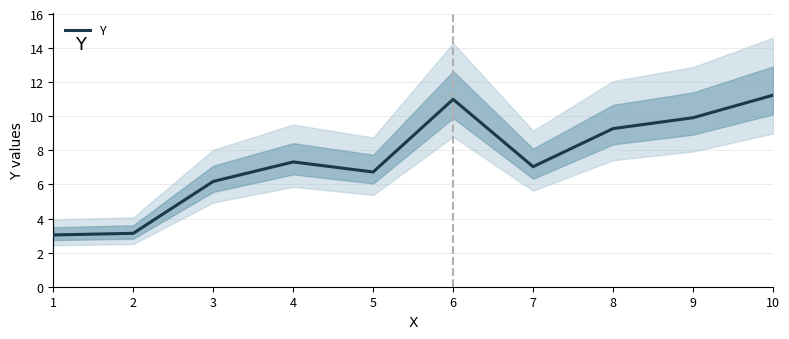

What is the change in value from 4 to 7?

-0.3